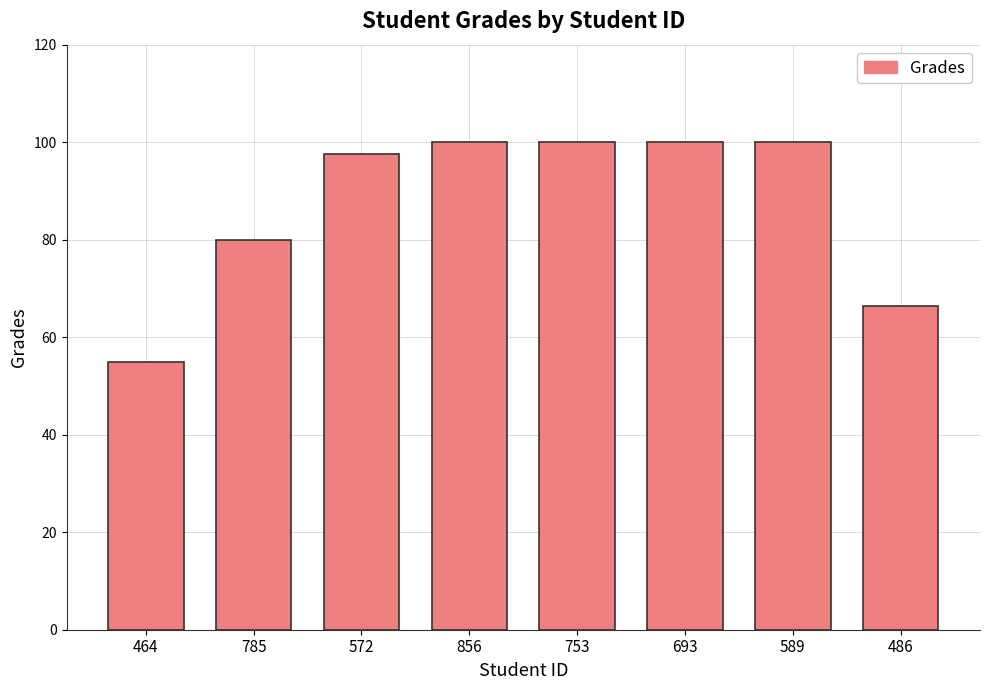

What is the sum of all values?

699.0